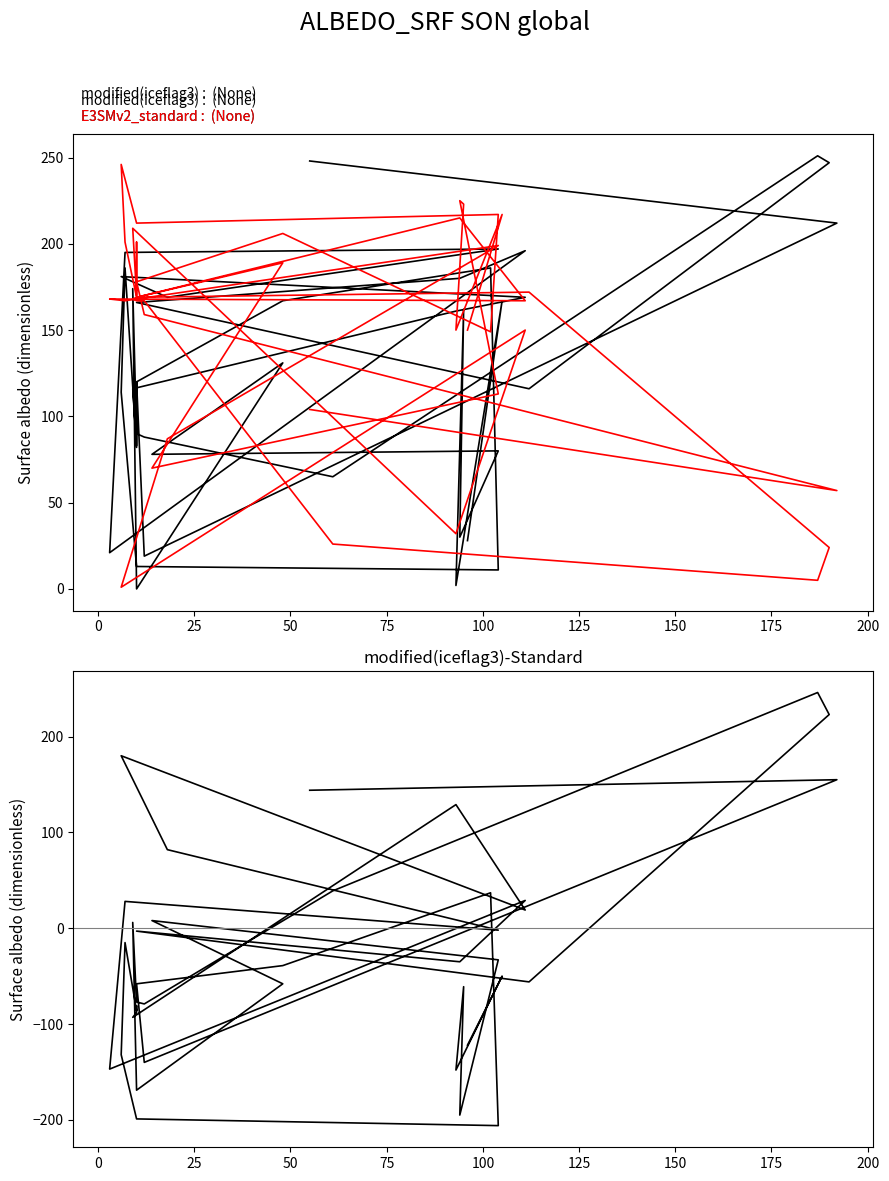

How many interior local valleys does the modified(iceflag3) series have?

12